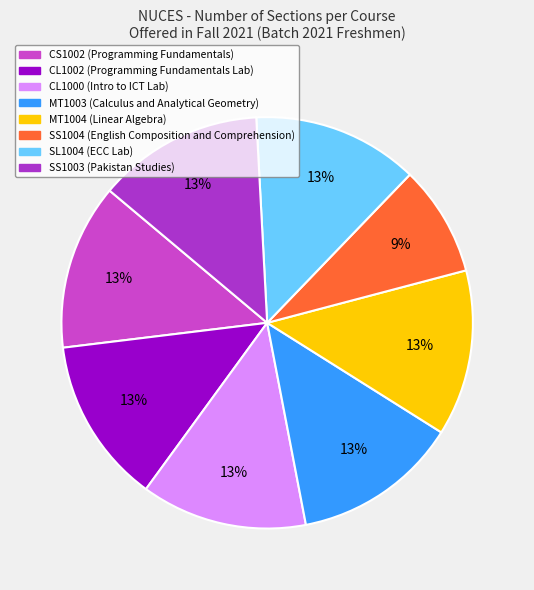

What percentage is NOT represented by CL1002?

87.0%